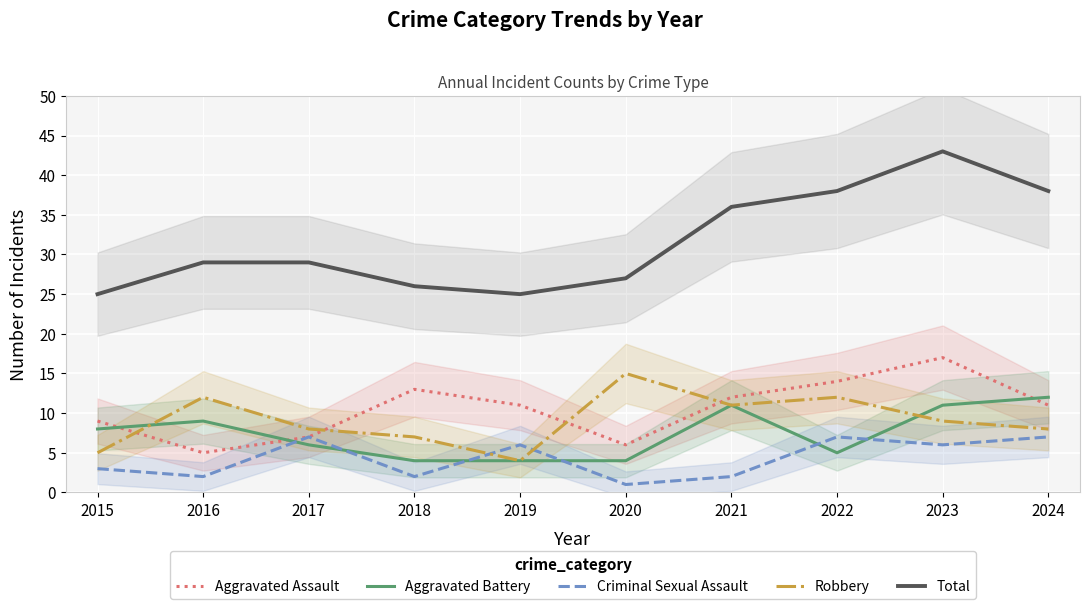

What is the value of the Criminal Sexual Assault point at the 6th from the left?

1